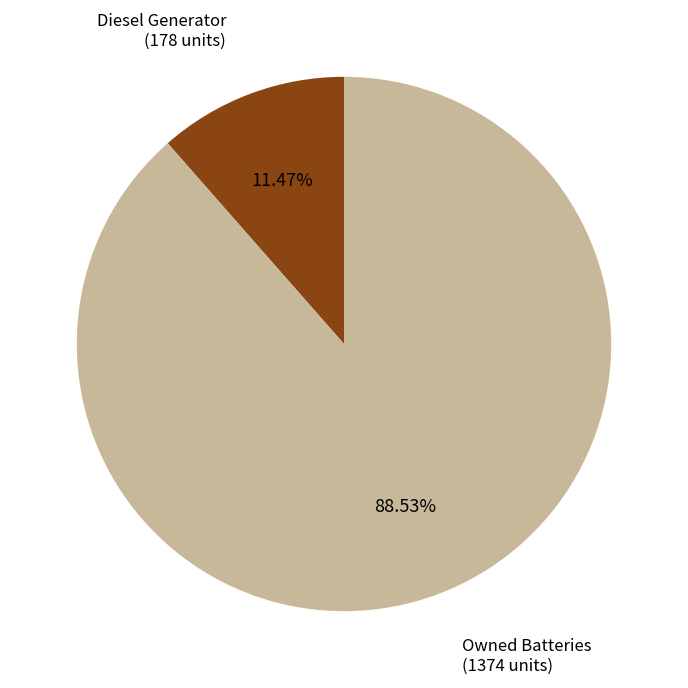

What is the largest slice in the pie chart?

Owned Batteries